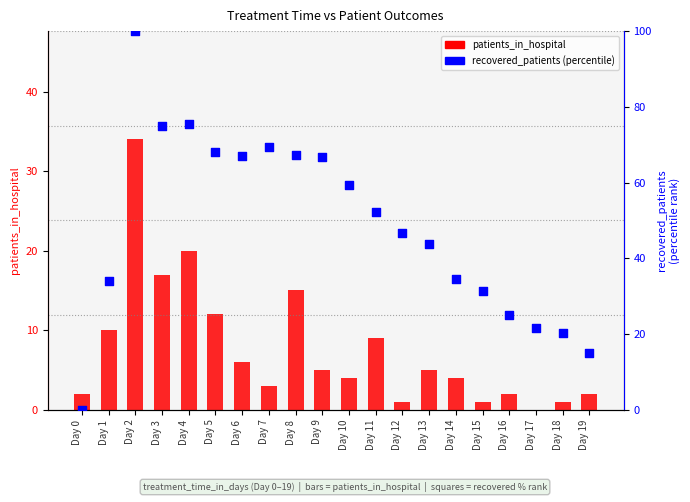

Which series has the largest total across all categories?

recovered_patients (percentile)